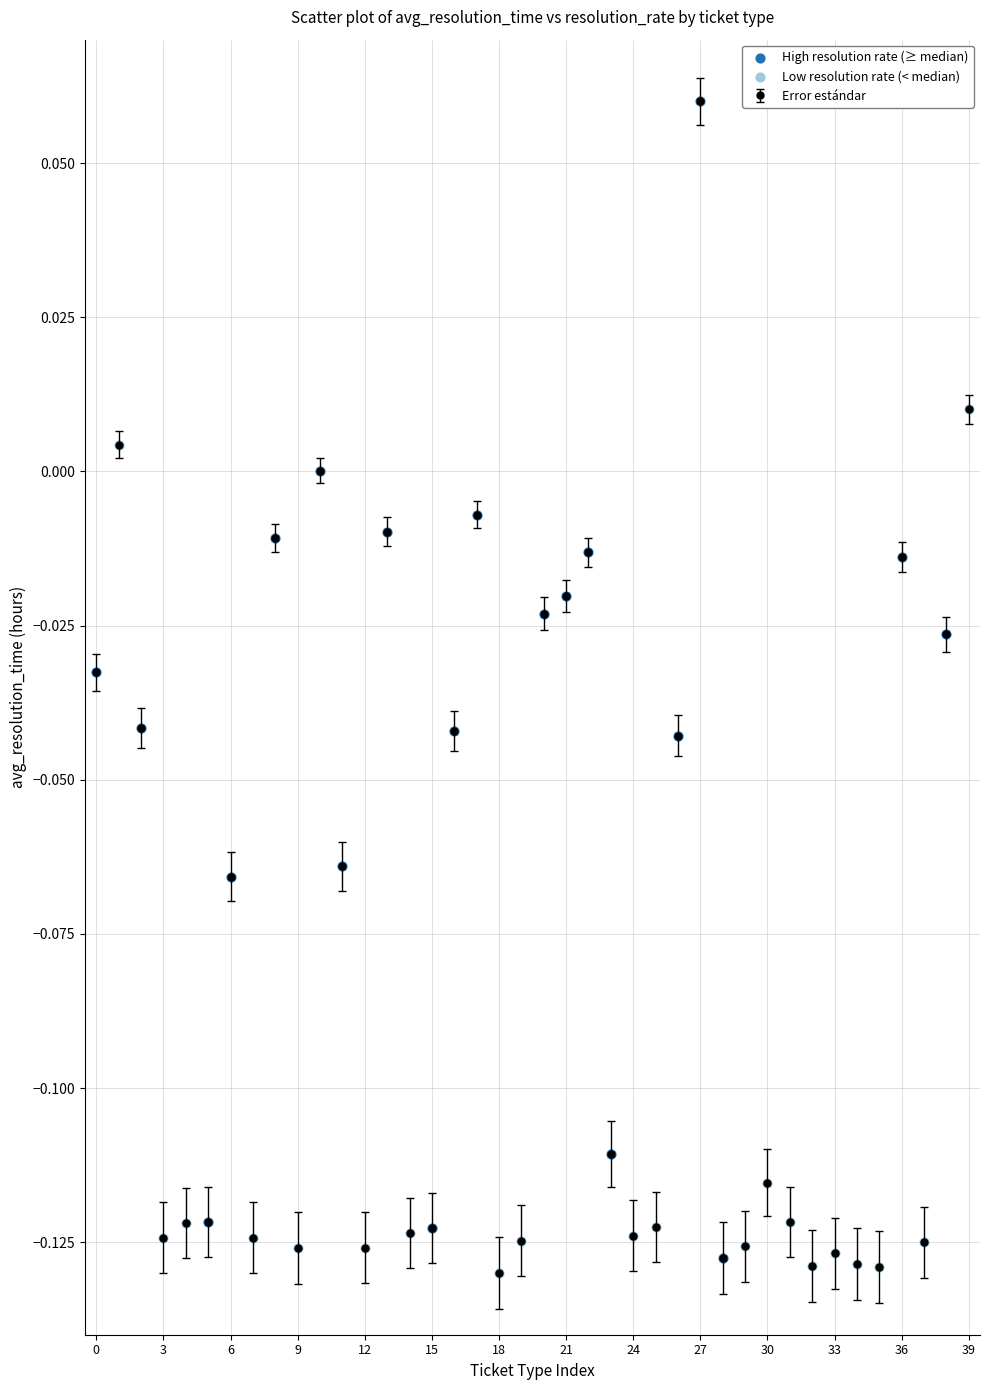

True or false: there are more than 0 points higher than both neighbors.

True